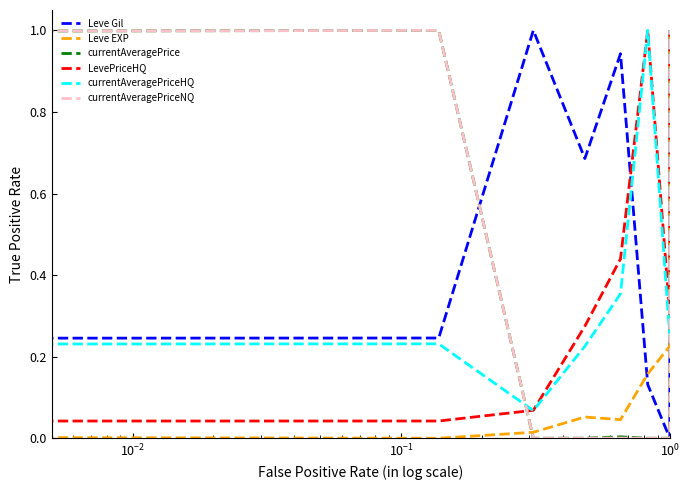

At which category does currentAveragePrice reach its first local valley?

$\mathdefault{10^{-1}}$